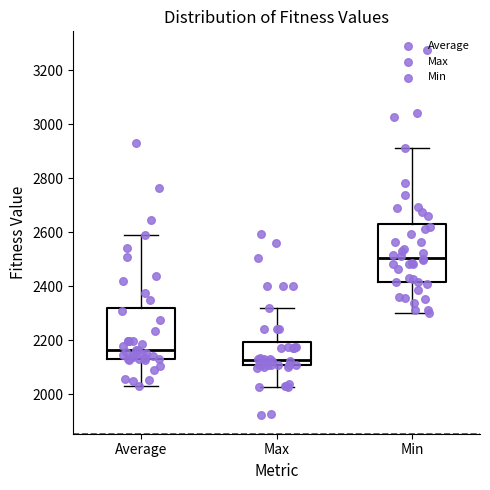

Which box is the tallest, from its lower edge to its upper edge?

Min